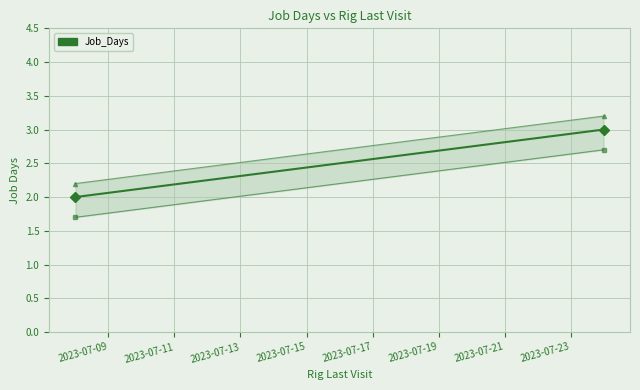

Which label corresponds to the smallest value in the chart?

2023-07-09